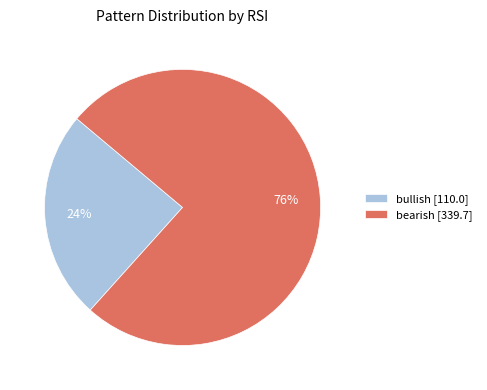

The bearish [339.7] slice represents 81% of the pie. True or false?

False